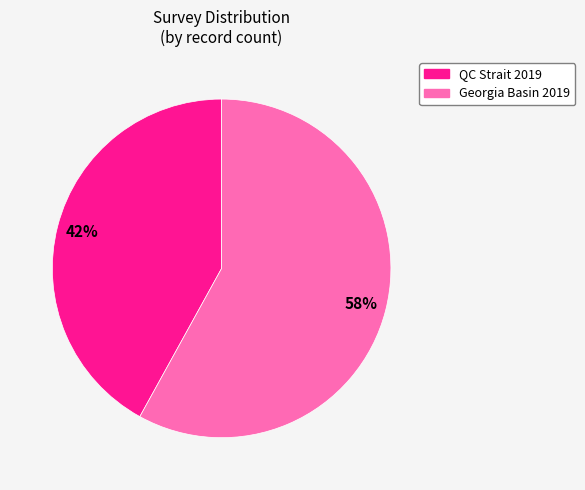

How many segments does this pie chart have?

2